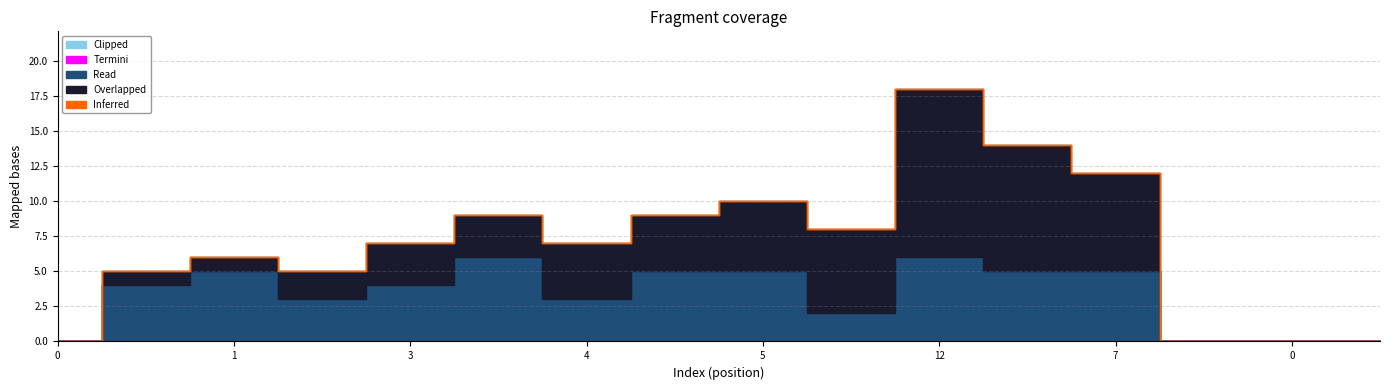

Is the value of Read at 0 greater than the value of Inferred at 7?

No